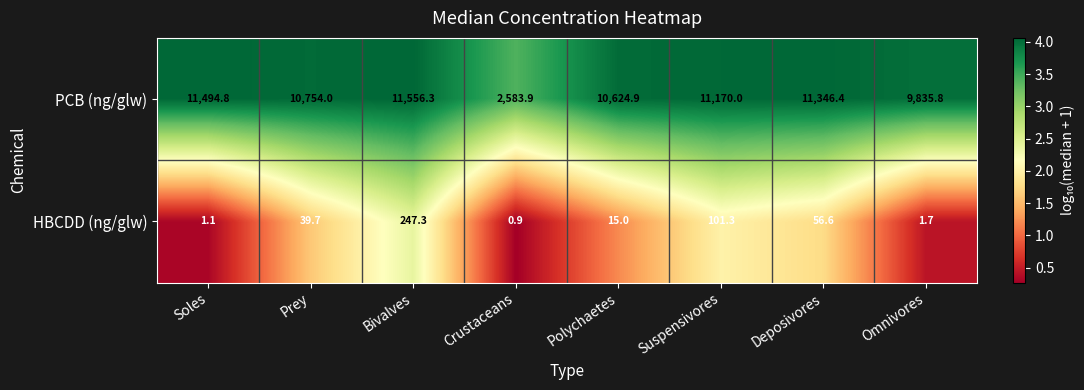

What is the difference between the second highest and minimum values in the PCB (ng/glw) series?

8910.9